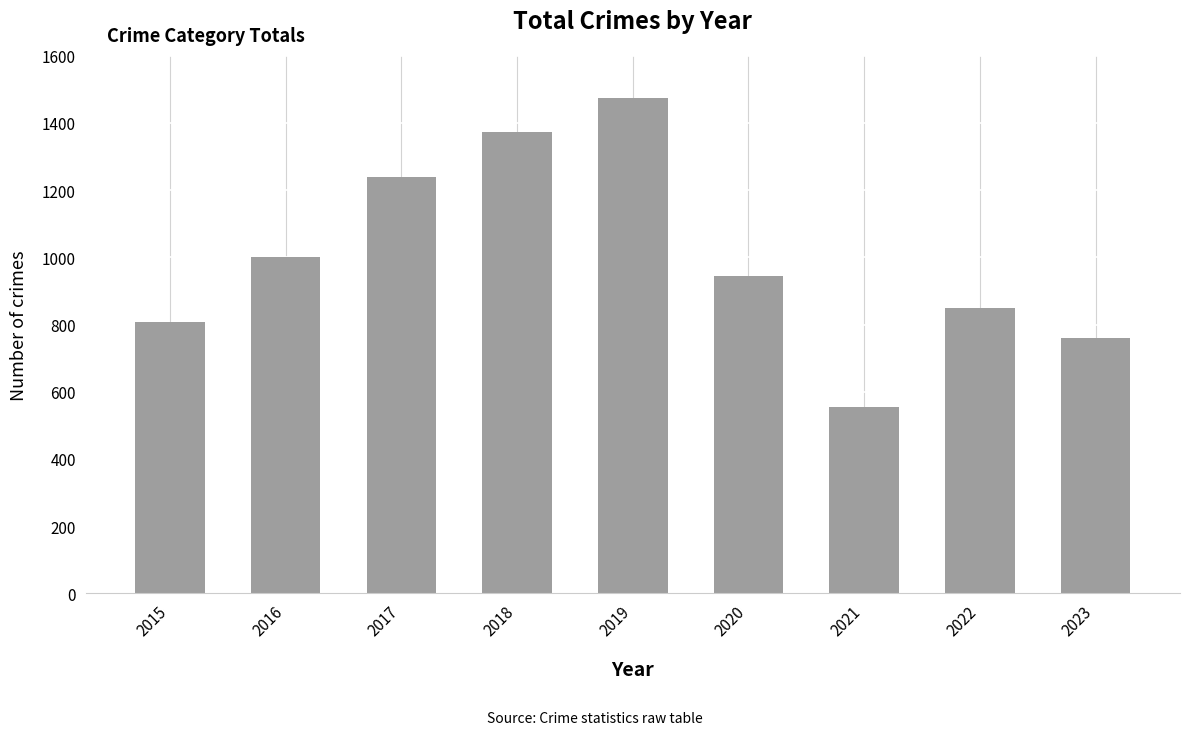

At which label does the data first exceed 944?

2016